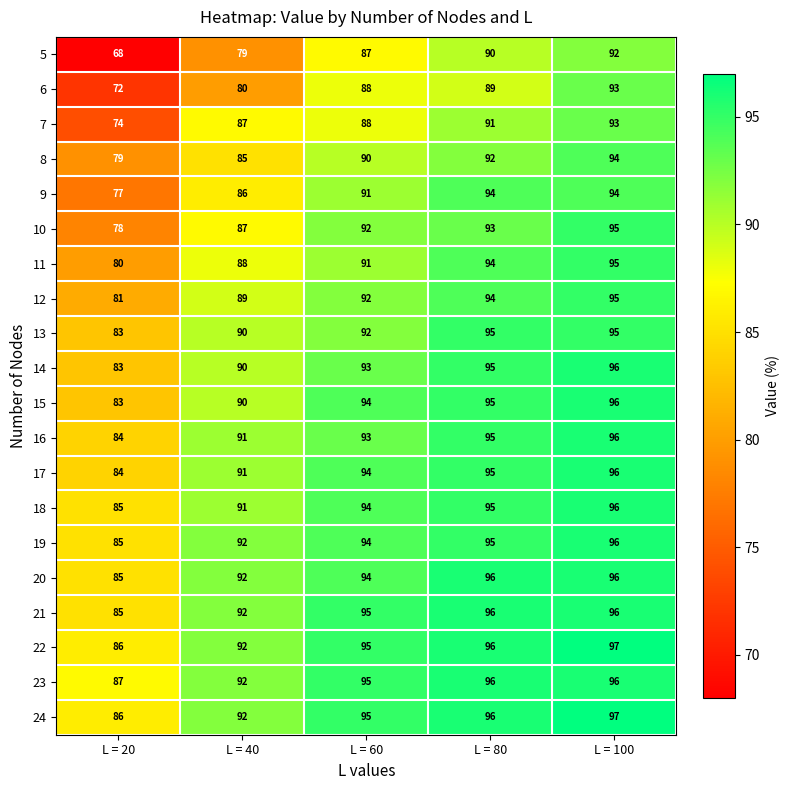

What is the difference between the maximum and minimum values in the 22 series?

11